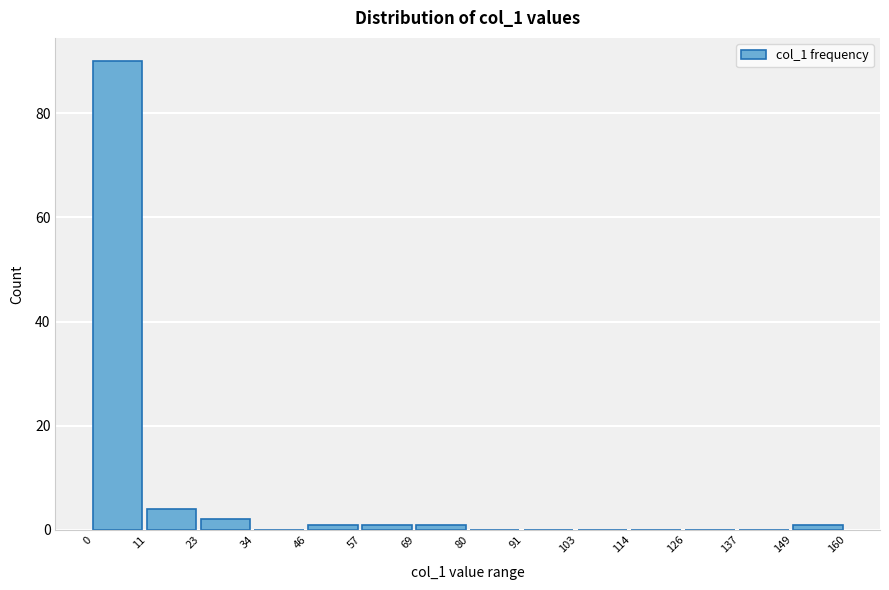

How tall is the bar that spans 11 to 23 on the x-axis? The values are not printed on the chart, so give them approximately, as read against the axis.

4